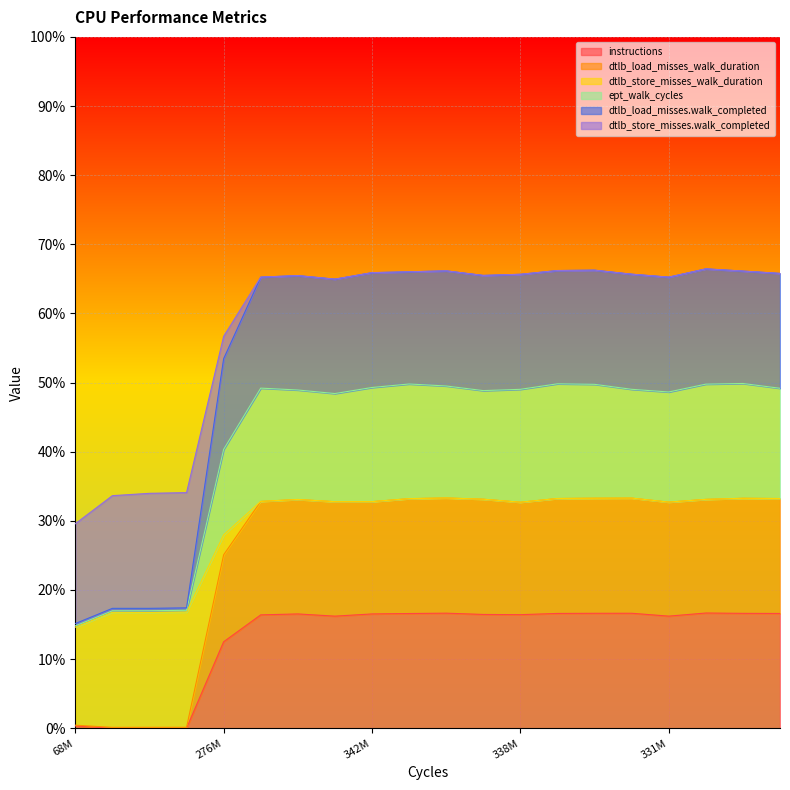

How many interior local valleys does the dtlb_load_misses.walk_completed series have?

3